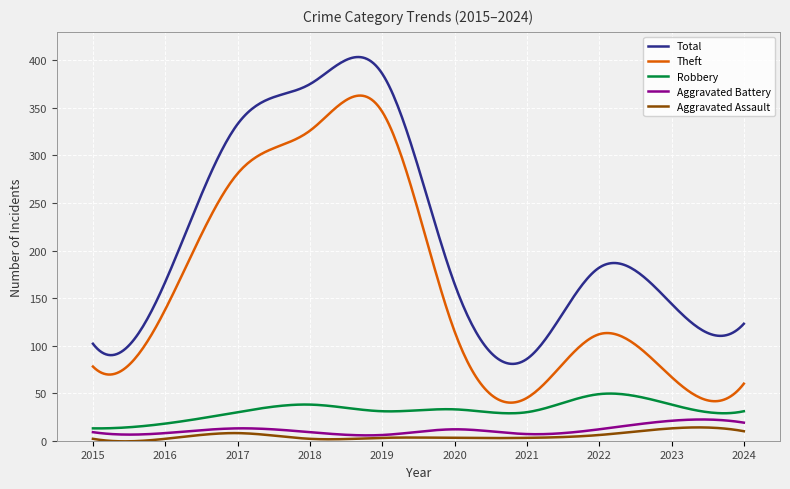

Which series has the largest total across all categories?

Total